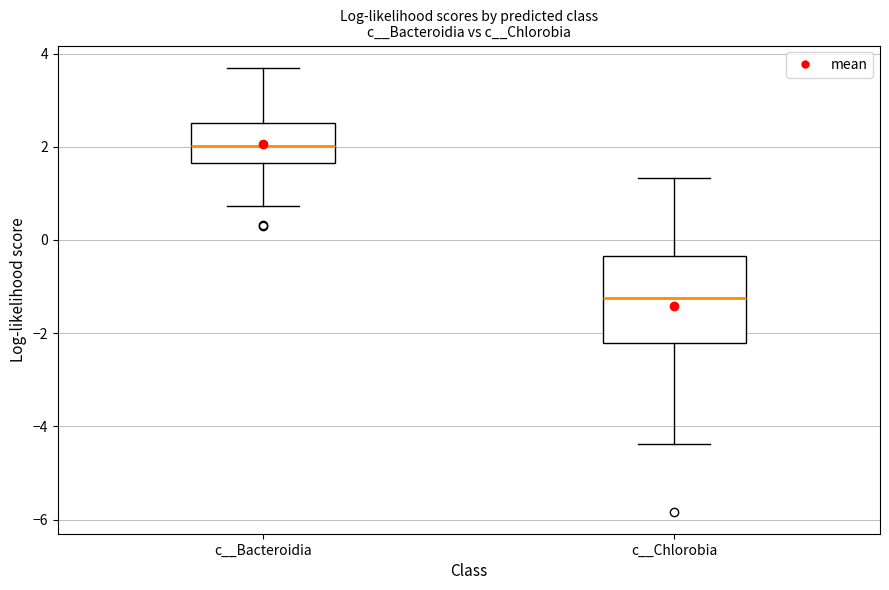

Comparing the boxes themselves (not the whiskers), which one is the tallest?

c__Chlorobia